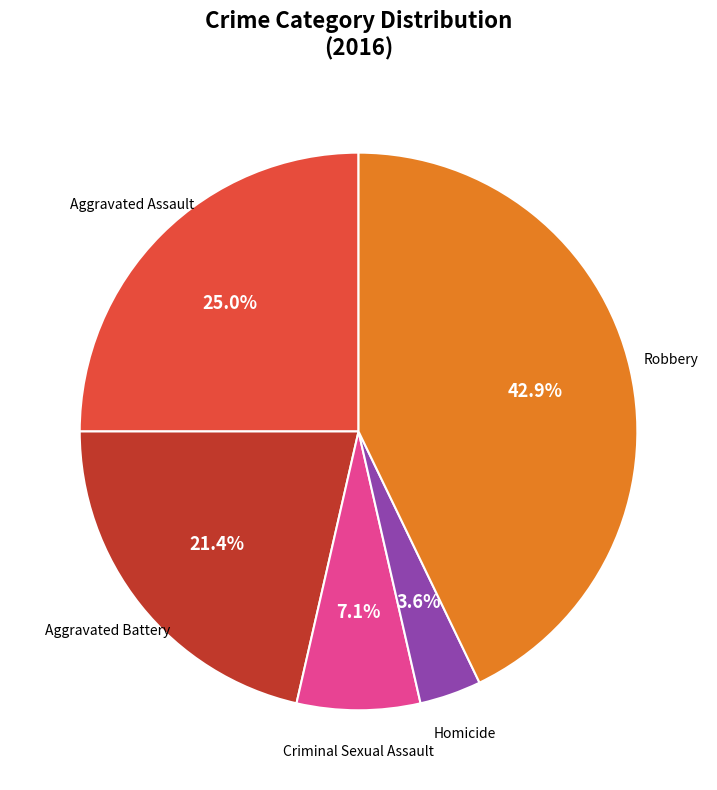

Which has a higher value, Robbery or Criminal Sexual Assault?

Robbery